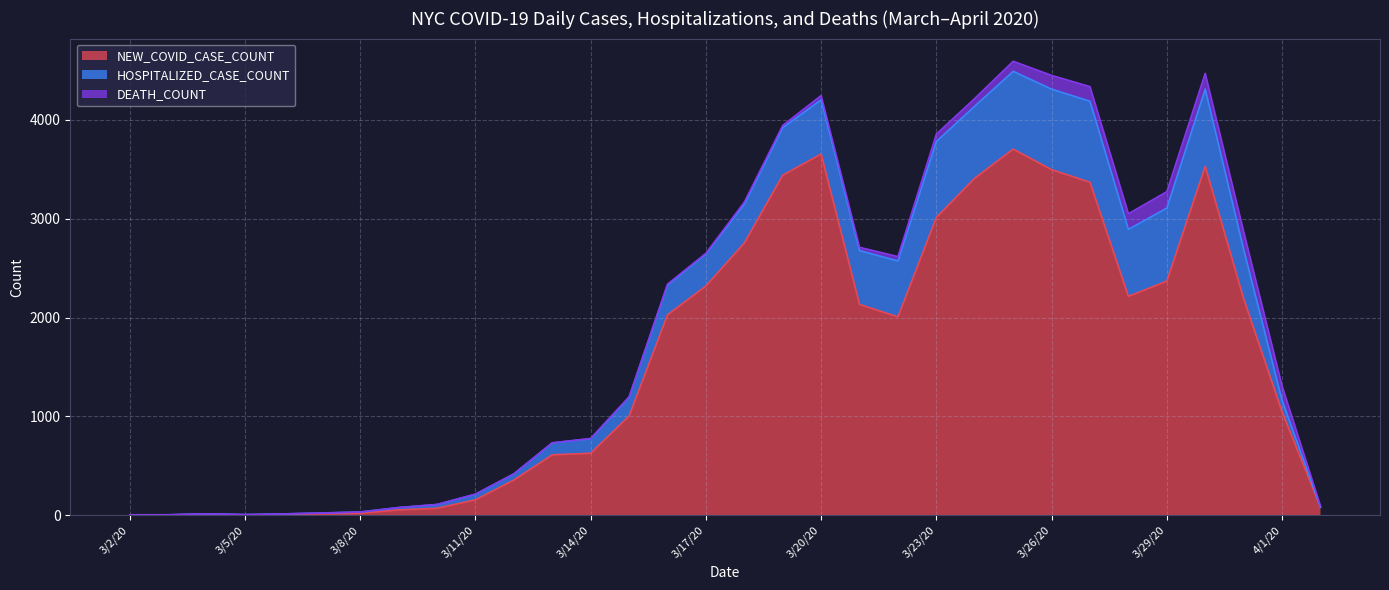

Which series has the widest spread of values?

NEW_COVID_CASE_COUNT